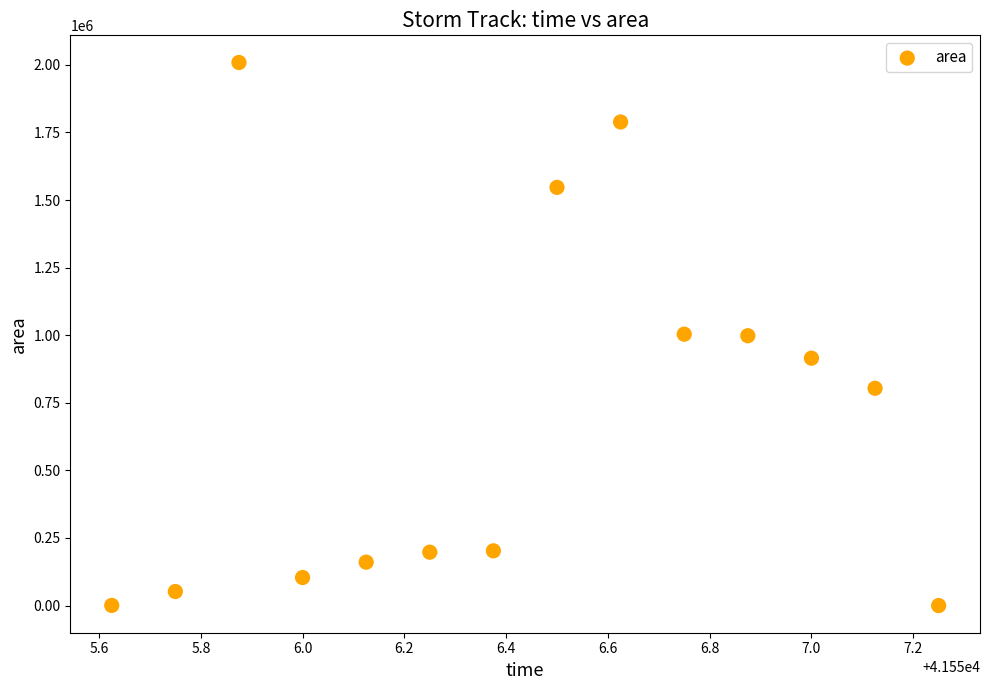

What is the range of Y values (max minus min)?

2008750